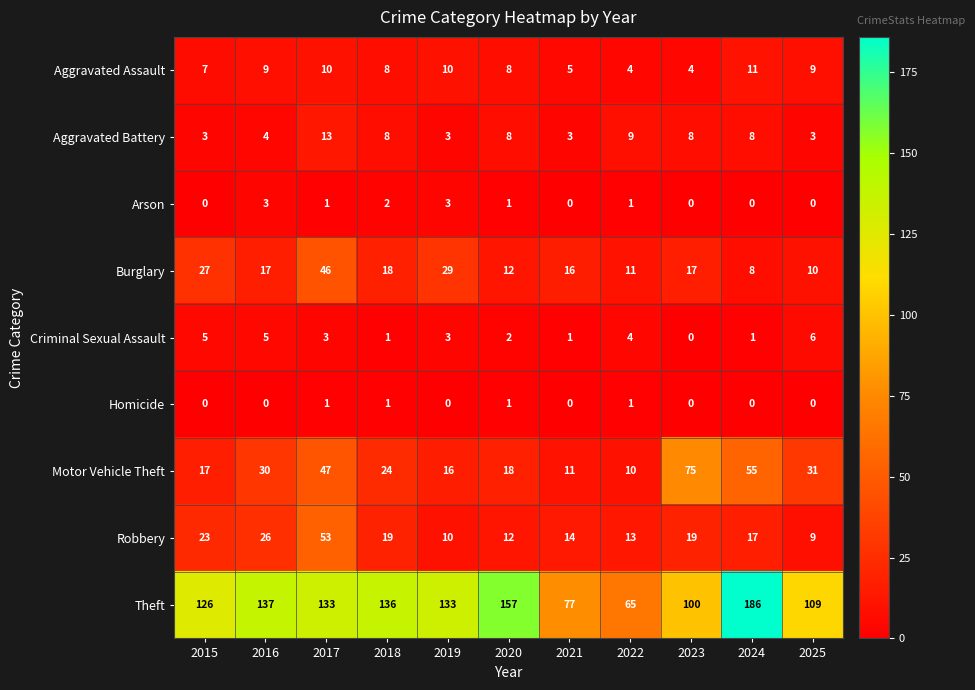

What is the maximum value shown in the chart?

186